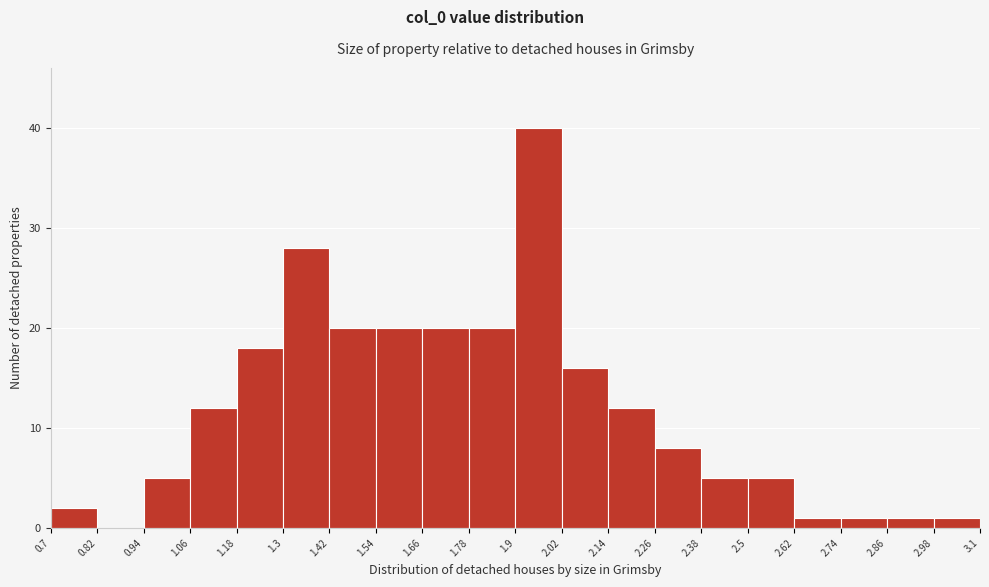

Reading left to right, transcribe this chart: for each bar, give the range it covers on the x-axis and its height. The values are not printed on the chart, so give them approximately, as read against the axis.

0.7 to 0.82: 2
0.82 to 0.94: 0
0.94 to 1.06: 5
1.06 to 1.18: 12
1.18 to 1.3: 18
1.3 to 1.42: 28
1.42 to 1.54: 20
1.54 to 1.66: 20
1.66 to 1.78: 20
1.78 to 1.9: 20
1.9 to 2.02: 40
2.02 to 2.14: 16
2.14 to 2.26: 12
2.26 to 2.38: 8
2.38 to 2.5: 5
2.5 to 2.62: 5
2.62 to 2.74: 1
2.74 to 2.86: 1
2.86 to 2.98: 1
2.98 to 3.1: 1